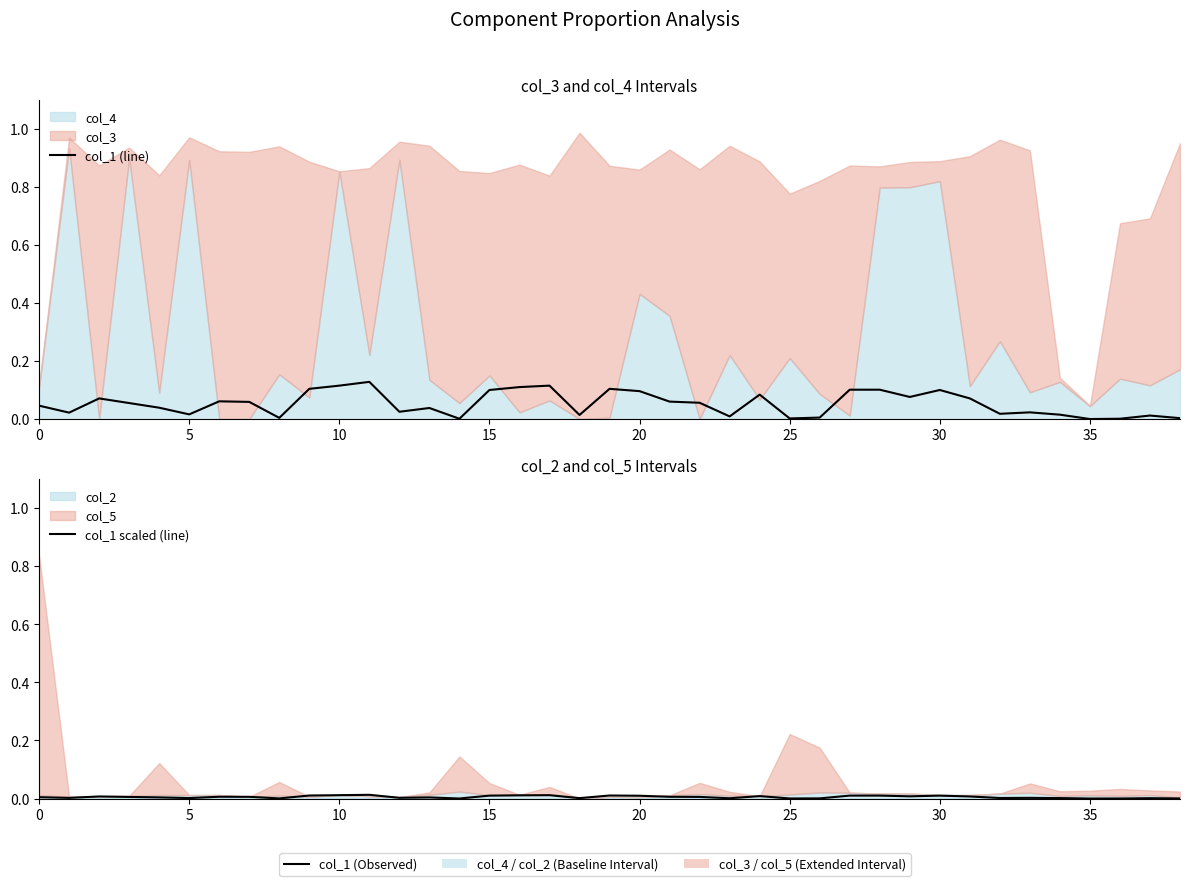

True or false: col_1 scaled (line) and col_1 (line) intersect in this chart.

False